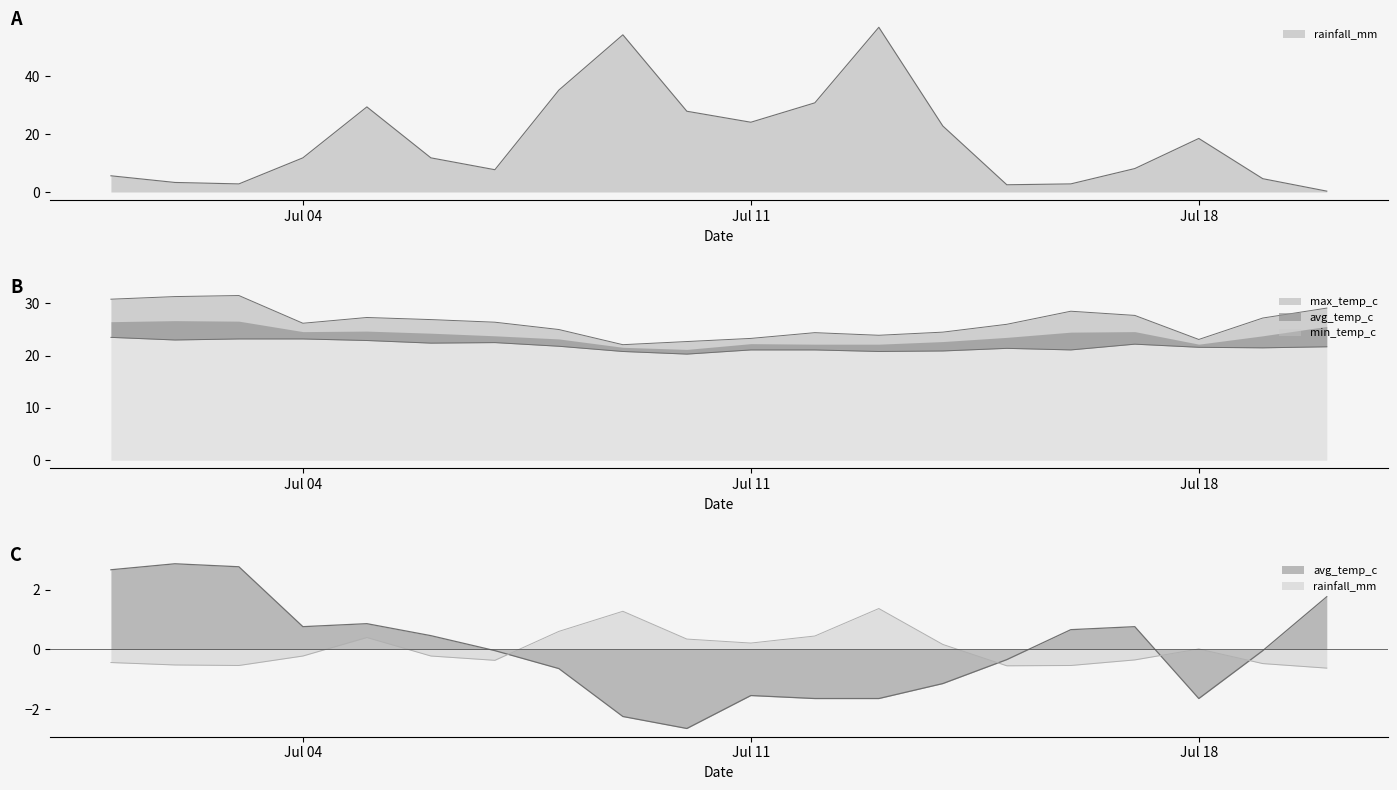

Which series changed the most between 2022-07-05 and 2022-07-12?

max_temp_c